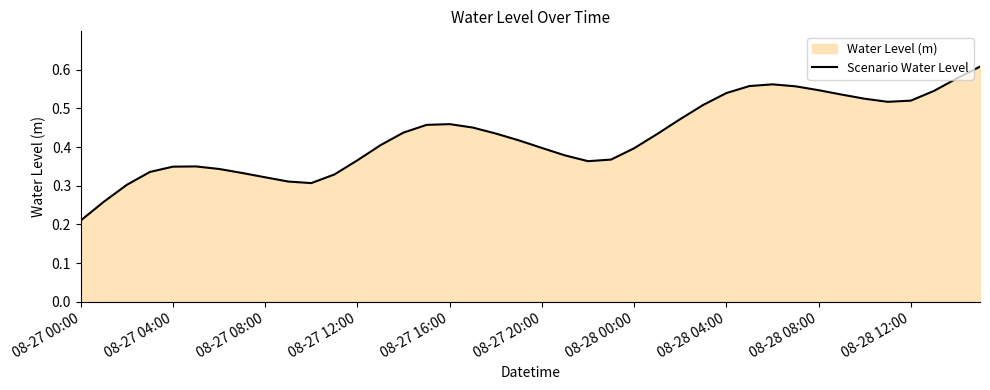

Which label corresponds to the smallest value in the chart?

08-27 00:00